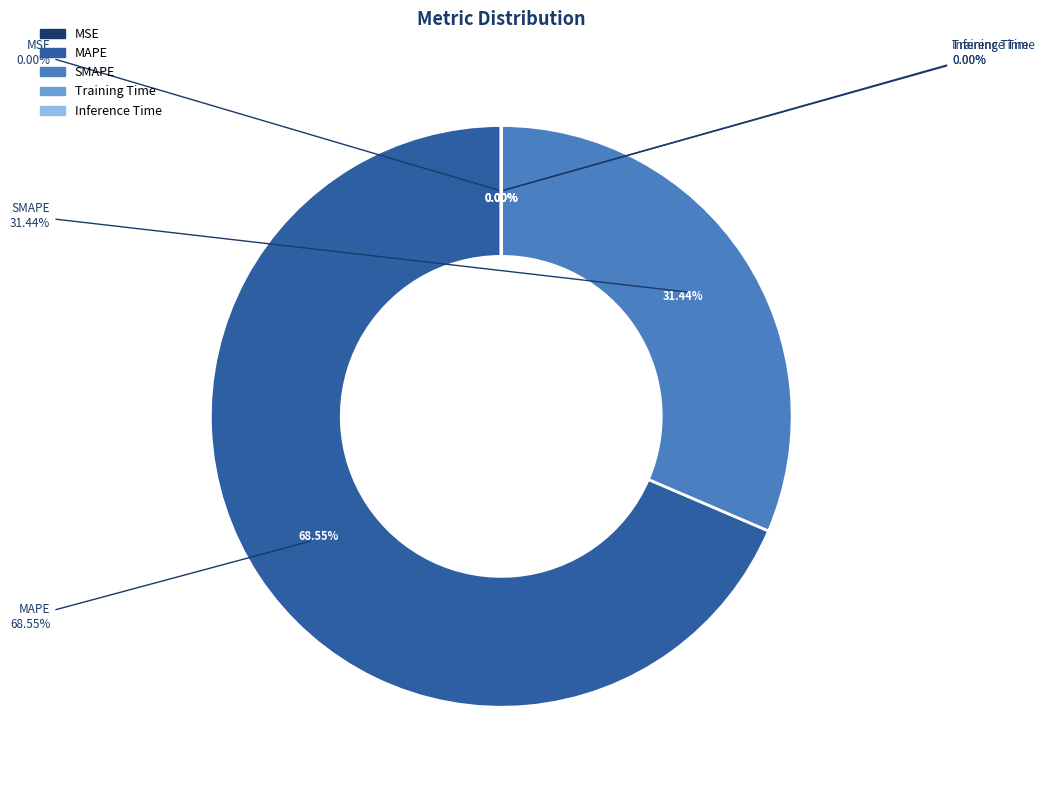

What portion of the pie excludes SMAPE?

68.6%